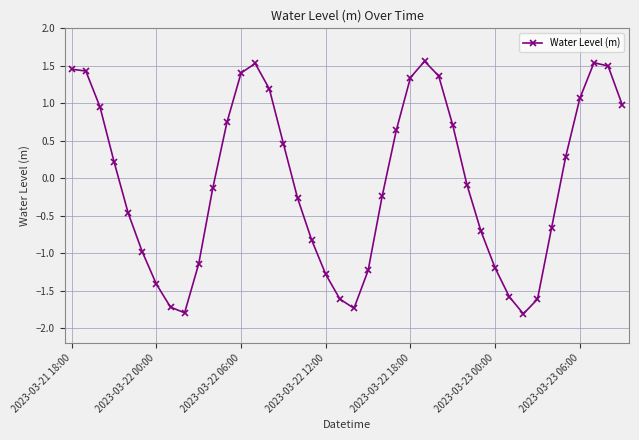

What is the value of the 29th point from the left?

-0.1